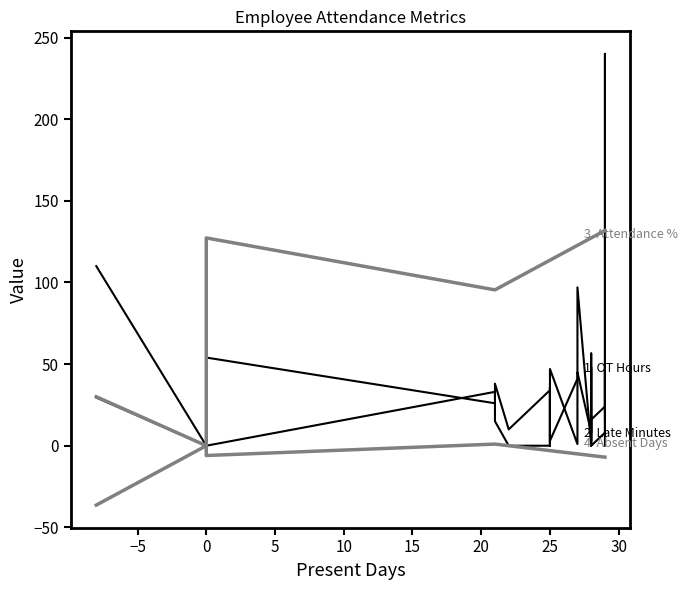

Which series has the largest range (max minus min)?

Late Minutes